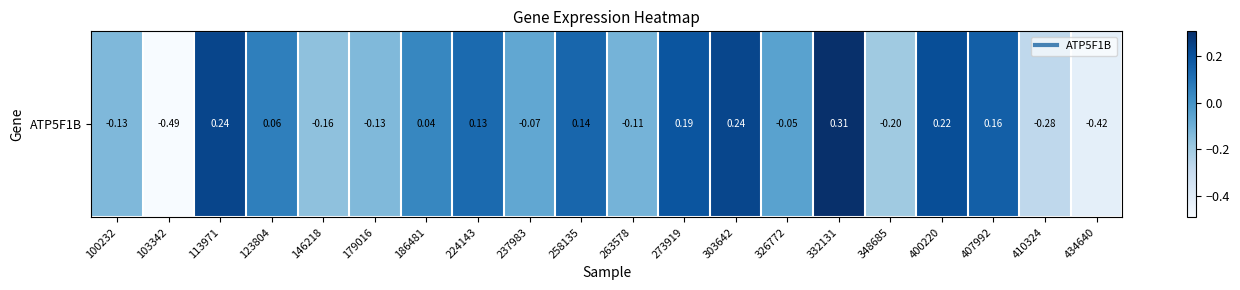

What is the change in value from 103342 to 224143?

+0.6